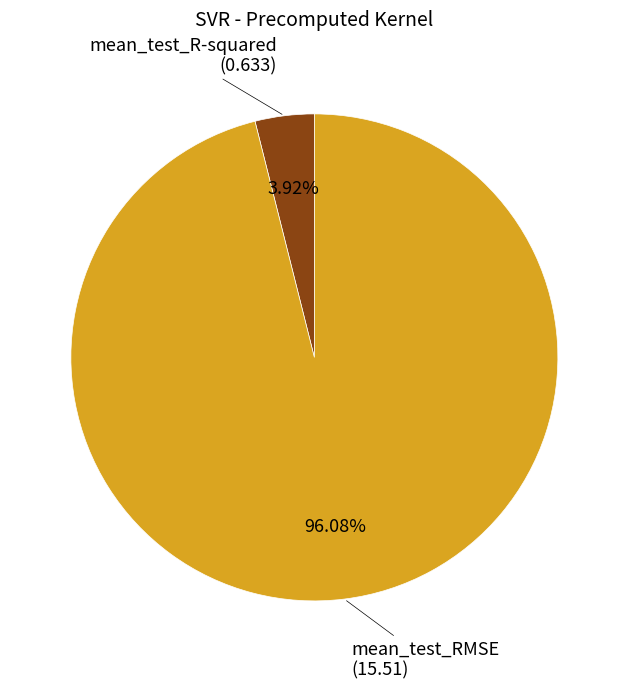

Is there any slice that represents more than half of the pie?

Yes